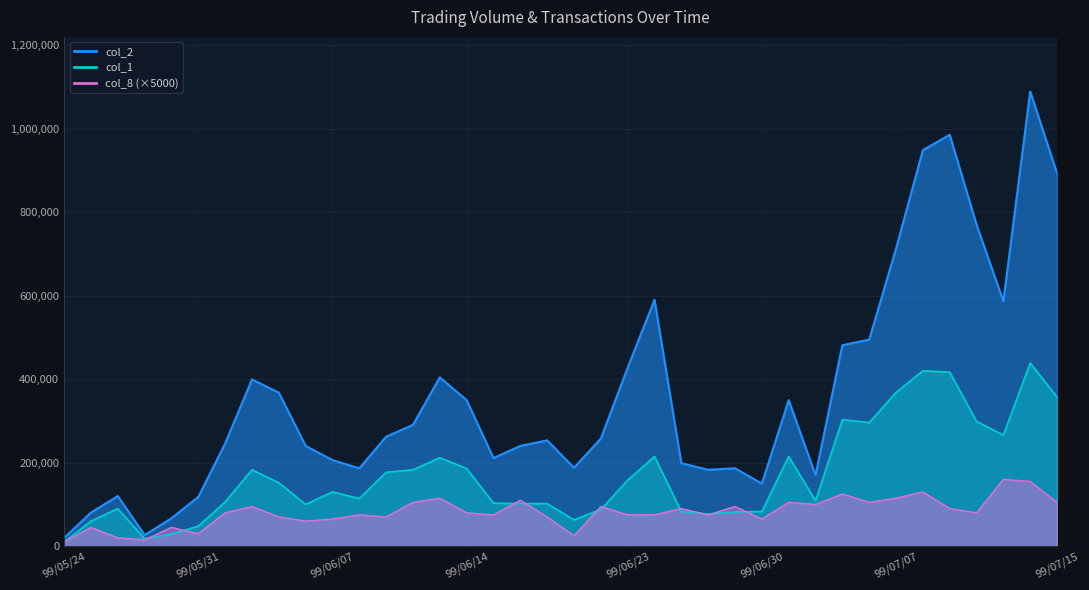

What value does the col_2 series have at 99/07/06, to the nearest 10?

494640